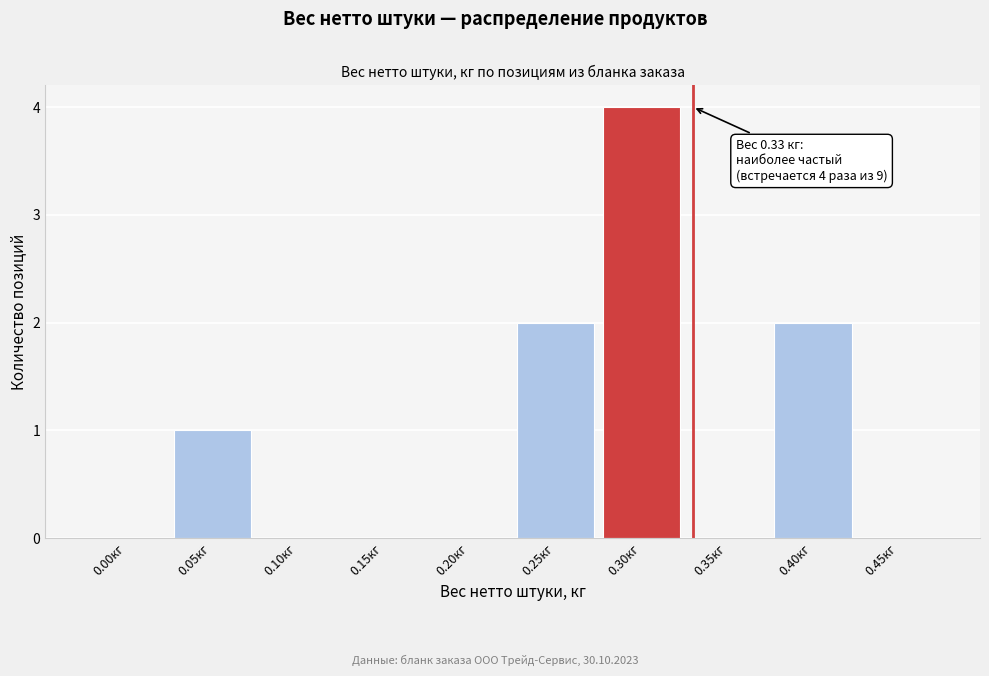

Reading left to right, what are all the values shown in this chart?

0.00кг=0	0.05кг=1	0.10кг=0	0.15кг=0	0.20кг=0	0.25кг=2	0.30кг=4	0.35кг=0	0.40кг=2	0.45кг=0